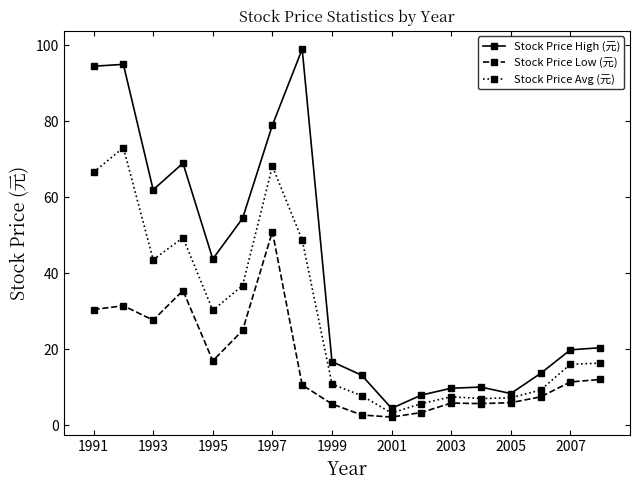

Reading right to left, transcribe all the data shown in this chart.

Stock Price High (元): 20.4	19.9	13.7	8.4	10.1	9.8	8.0	4.5	13.2	16.8	99.0	79.0	54.5	43.8	69.0	62.0	95.0	94.5
Stock Price Low (元): 12.1	11.4	7.5	6.0	5.8	5.9	3.4	2.2	2.8	5.7	10.7	51.0	25.0	17.0	35.5	27.7	31.5	30.5
Stock Price Avg (元): 16.4	16.1	9.3	7.3	7.1	7.5	5.8	3.3	7.8	10.9	48.8	68.2	36.8	30.3	49.4	43.6	73.1	66.6